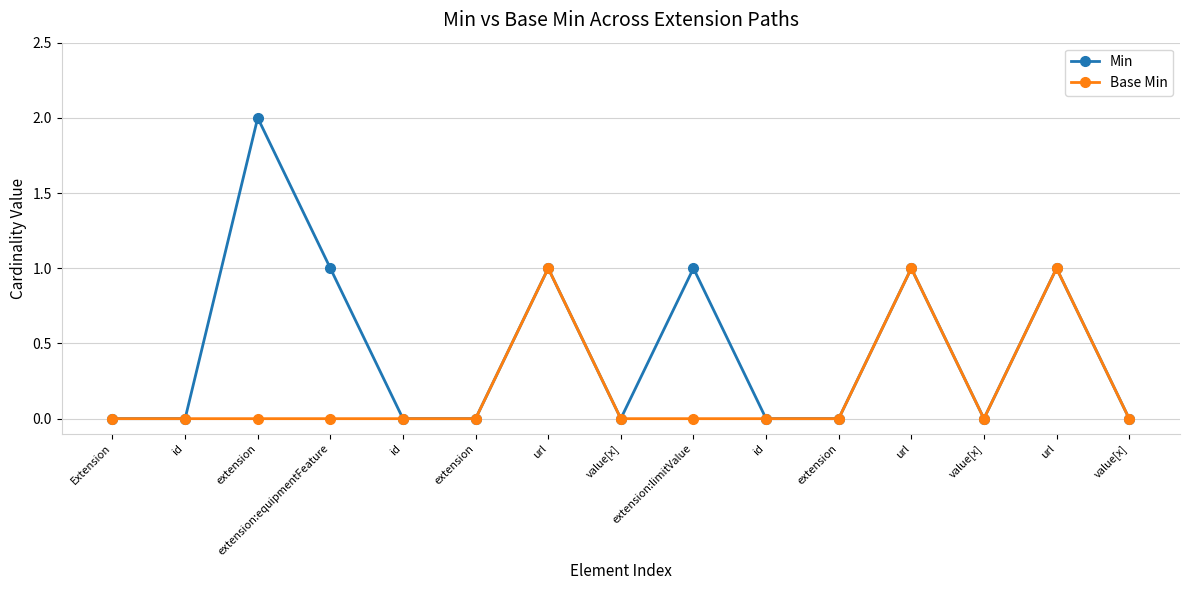

Rank the series by their average value, from lowest to highest.

Base Min, Min